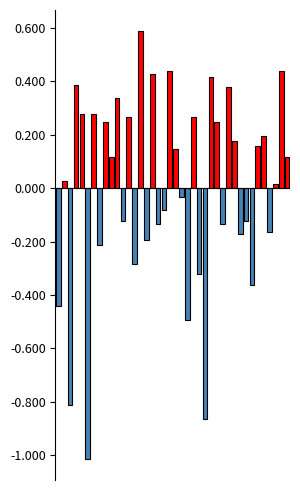

Rank the categories by value from lowest to highest.

Indonesia, Iraq, Russian Federation, Malaysia, China, Argentina, Turkey, Brazil, India, Iran, Taiwan, Egypt, South Korea, Mexico, Japan, Czech Republic, Poland, South Africa, New Zealand, United States, Canada, Saudi Arabia, Norway, Finland, Portugal, Greece, Italy, Austria, Spain, Chile, Germany, France, Australia, Denmark, United Kingdom, Belgium, Switzerland, Sweden, Hong Kong, Netherlands